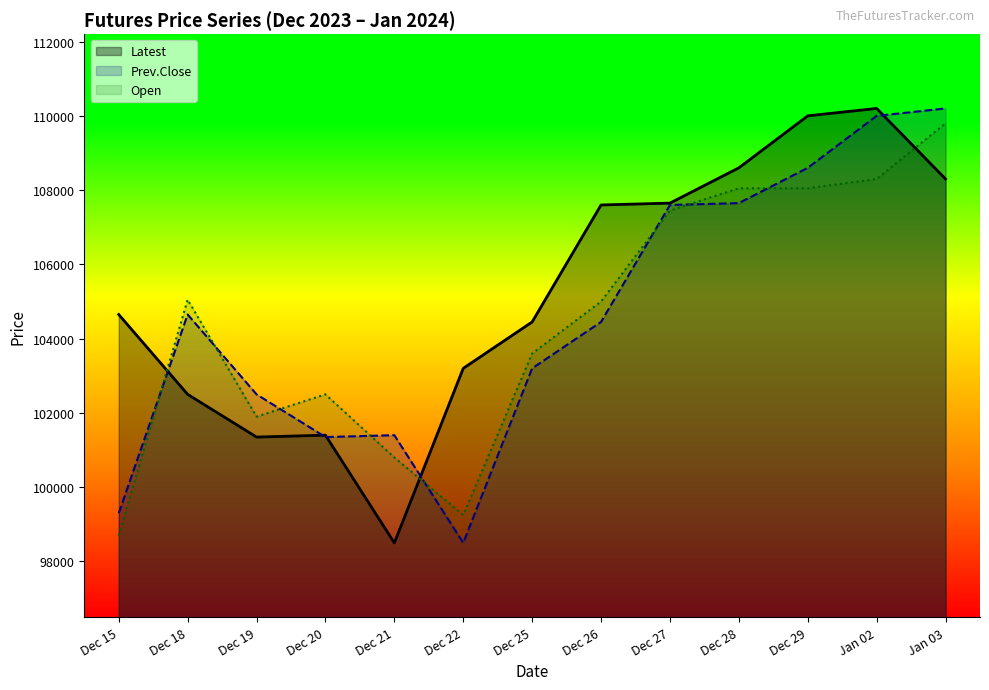

What is the sum of the Prev.Close values at Dec 18 and Dec 21?

206050